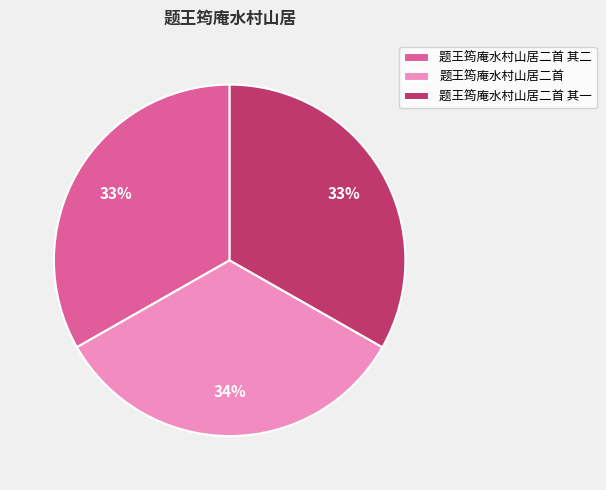

What percentage is the 题王筠庵水村山居二首 其一 slice, to the nearest percent?

33%